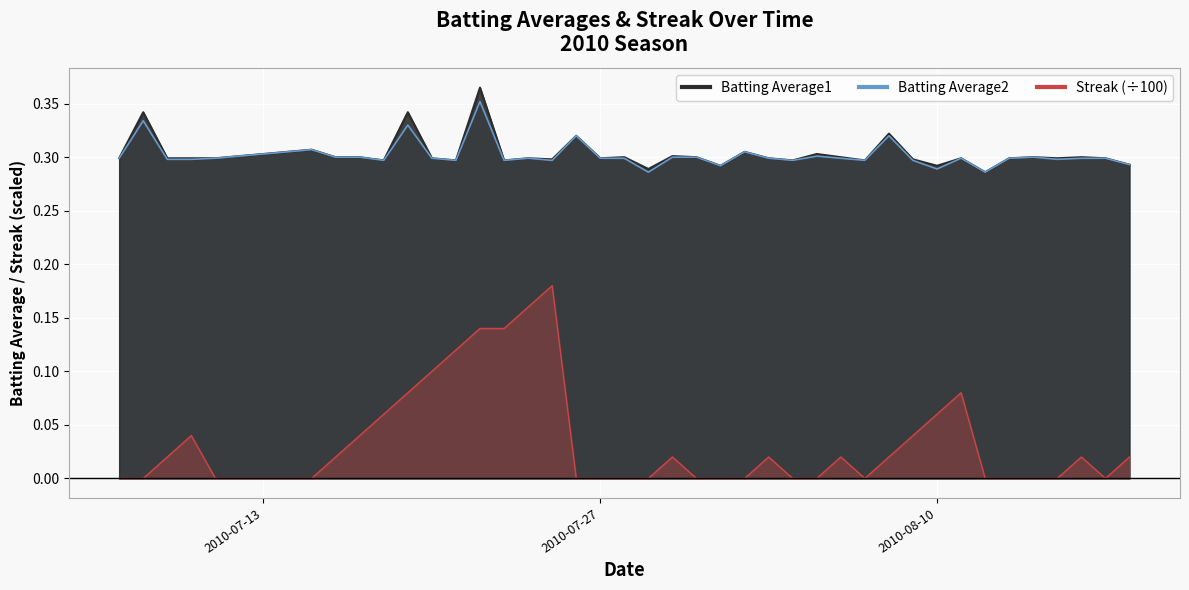

Does the chart display data point markers on the line(s)?

No